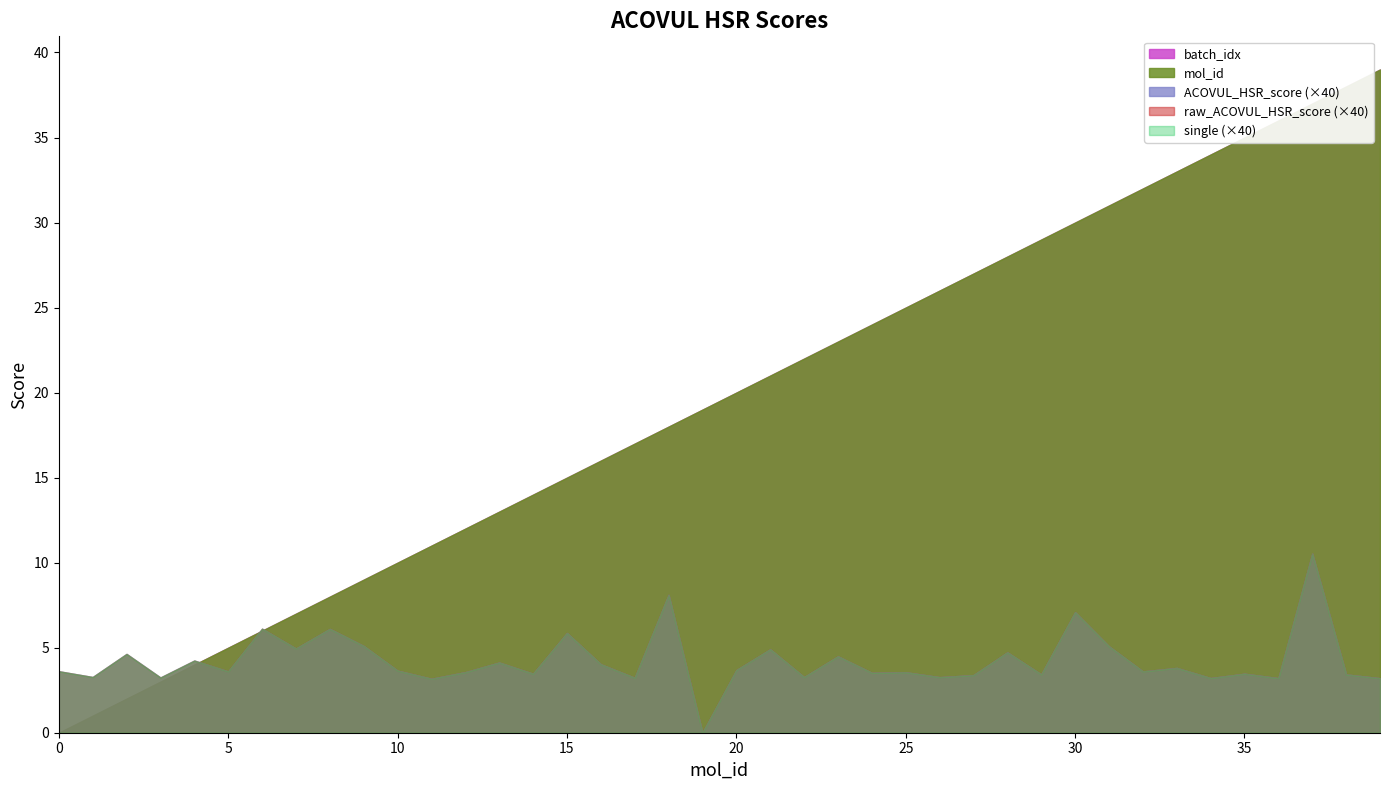

The value of raw_ACOVUL_HSR_score at 17 is 0.1. True or false?

True